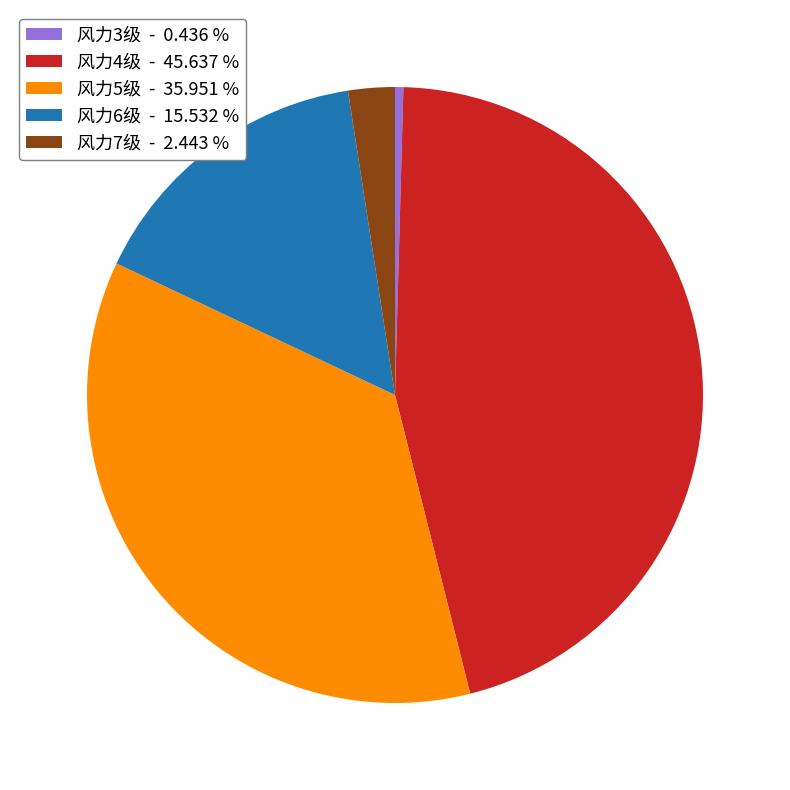

Does any single category account for the majority?

No